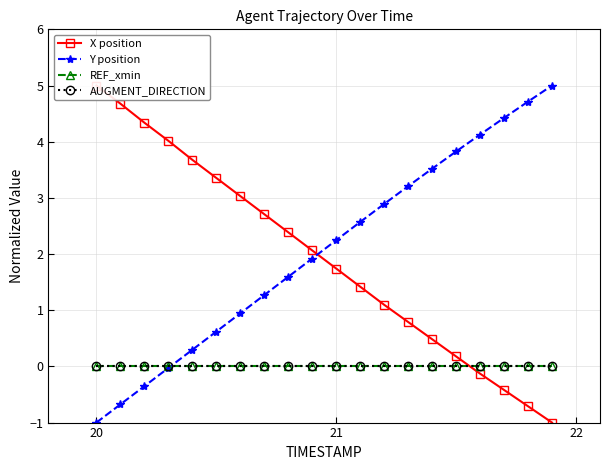

Is the value of Y position at 22 greater than the value of AUGMENT_DIRECTION at 11?

No